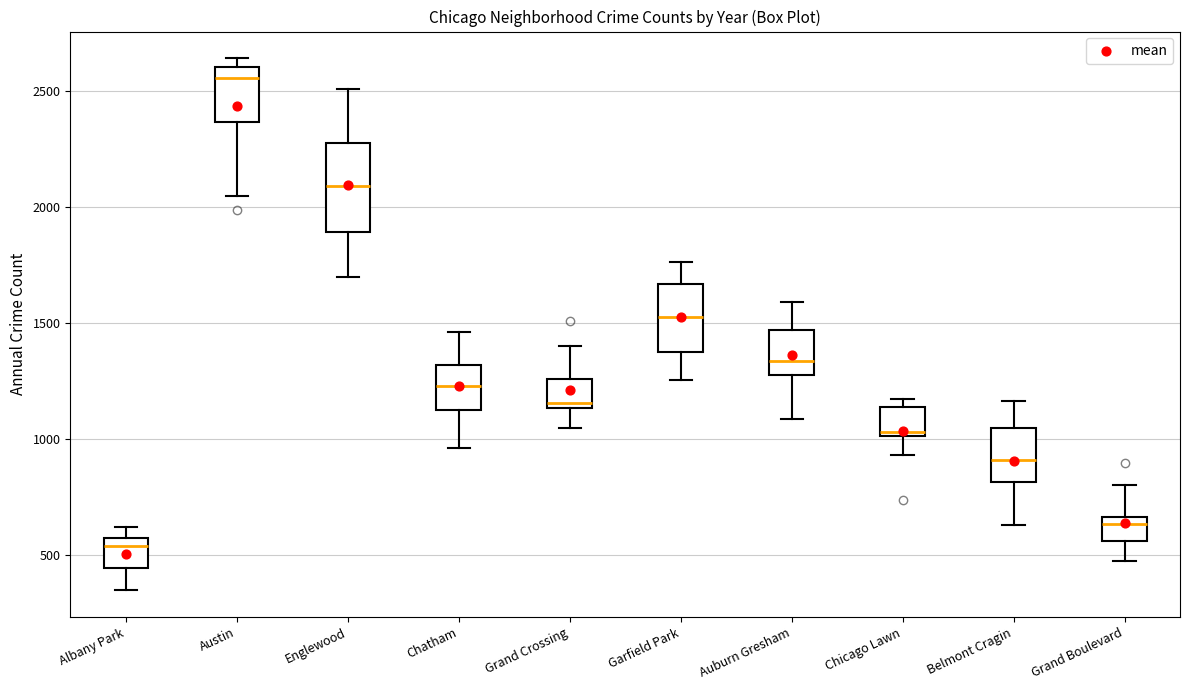

Reading left to right, read every box against the y-axis: the position of its median line, the range the box covers, and the ends of its whiskers. The values are not printed on the chart, so give them approximately, as read against the axis.

Albany Park: median 550 (just below the box's upper edge), box 450 to 550, whiskers 350 to 600
Austin: median 2550, box 2350 to 2600, whiskers 2050 to 2650
Englewood: median 2100, box 1900 to 2300, whiskers 1700 to 2500
Chatham: median 1250, box 1150 to 1300, whiskers 950 to 1450
Grand Crossing: median 1150 (just above the box's lower edge), box 1150 to 1250, whiskers 1050 to 1400
Garfield Park: median 1550, box 1350 to 1650, whiskers 1250 to 1750
Auburn Gresham: median 1350, box 1250 to 1450, whiskers 1100 to 1600
Chicago Lawn: median 1050, box 1000 to 1150, whiskers 950 to 1150 (just above the box's upper edge)
Belmont Cragin: median 900, box 800 to 1050, whiskers 650 to 1150
Grand Boulevard: median 650 (just below the box's upper edge), box 550 to 650, whiskers 450 to 800